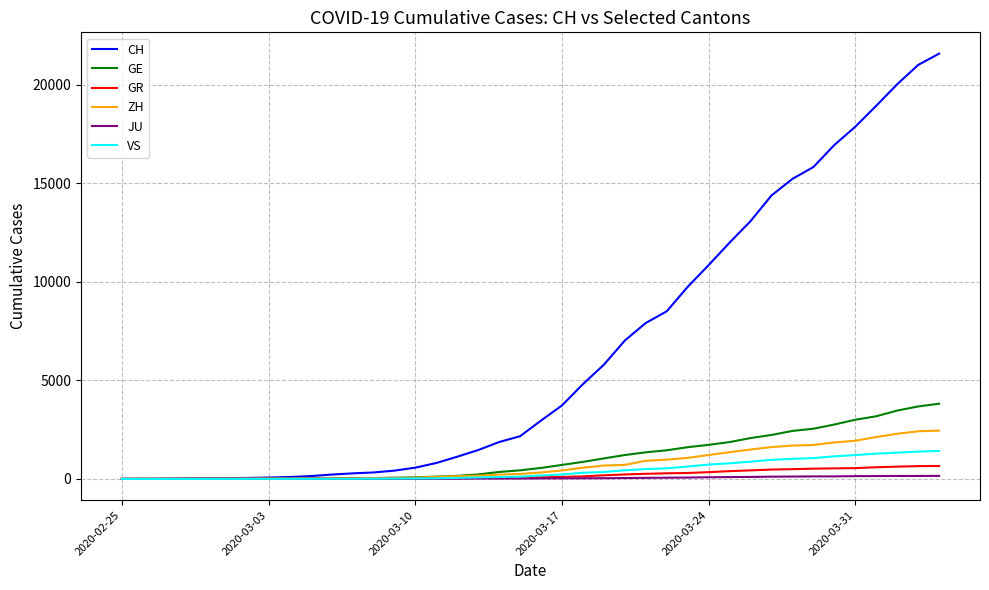

How many lines are shown in the chart?

6